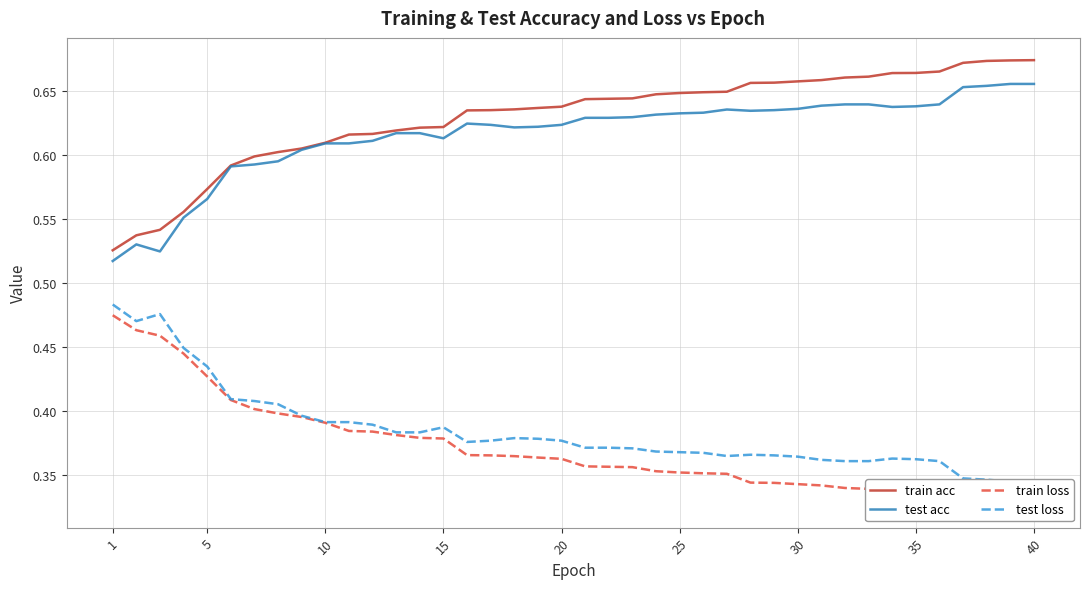

Is the value of test loss at 17 greater than the value of train acc at 37?

No